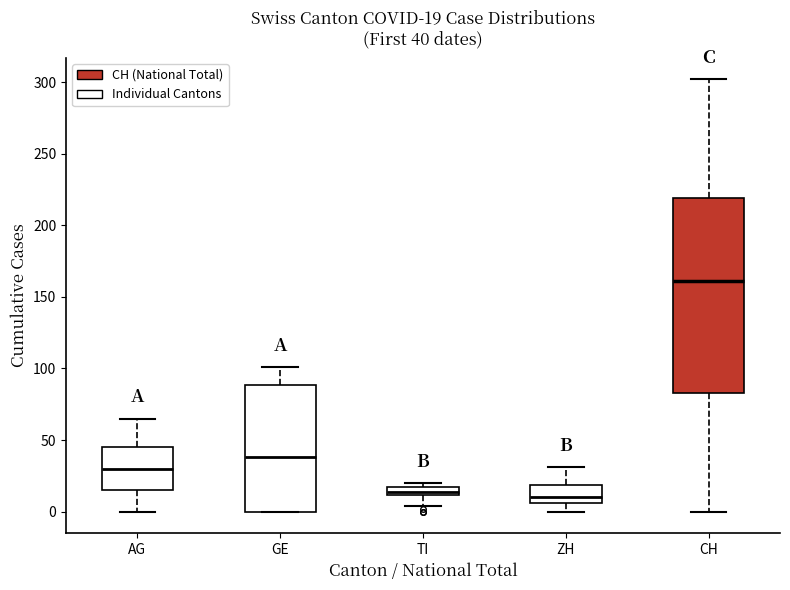

Comparing the boxes themselves (not the whiskers), which one is the tallest?

CH